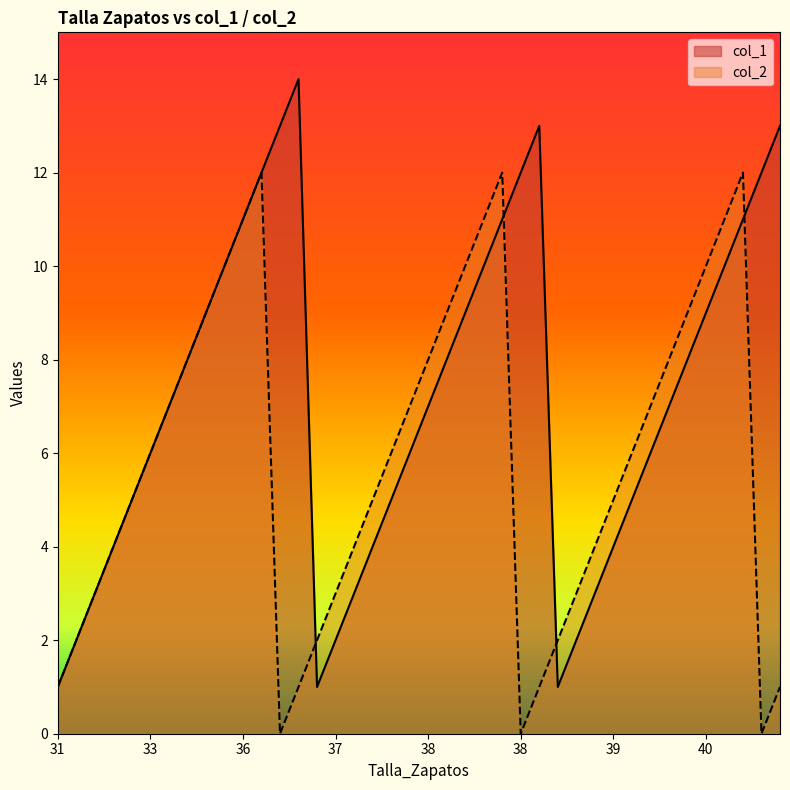

Which category has the highest value in the col_2 series?

36